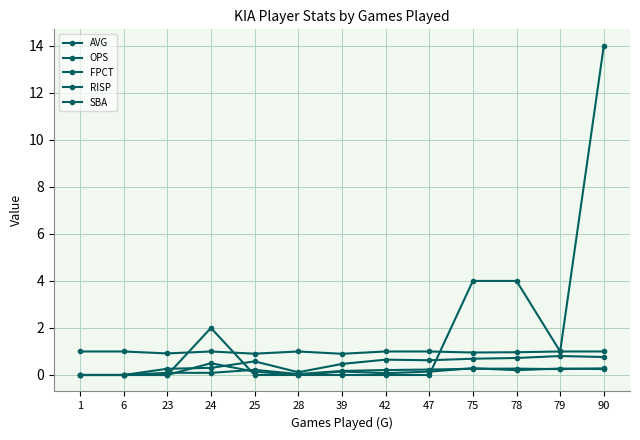

List the labels in order of SBA value, largest first.

90, 75, 78, 24, 79, 1, 6, 23, 25, 28, 39, 42, 47